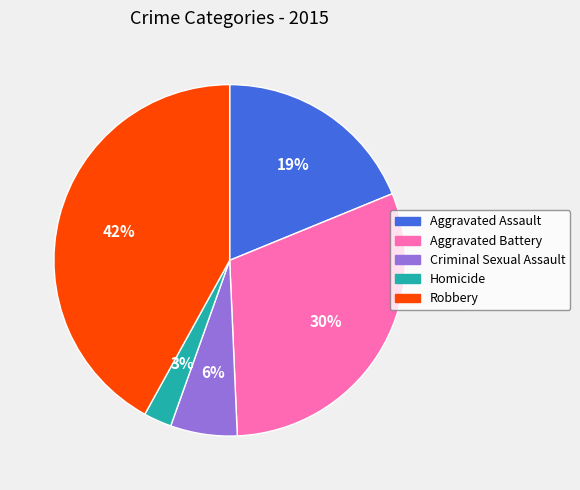

Count the number of slices in the pie.

5